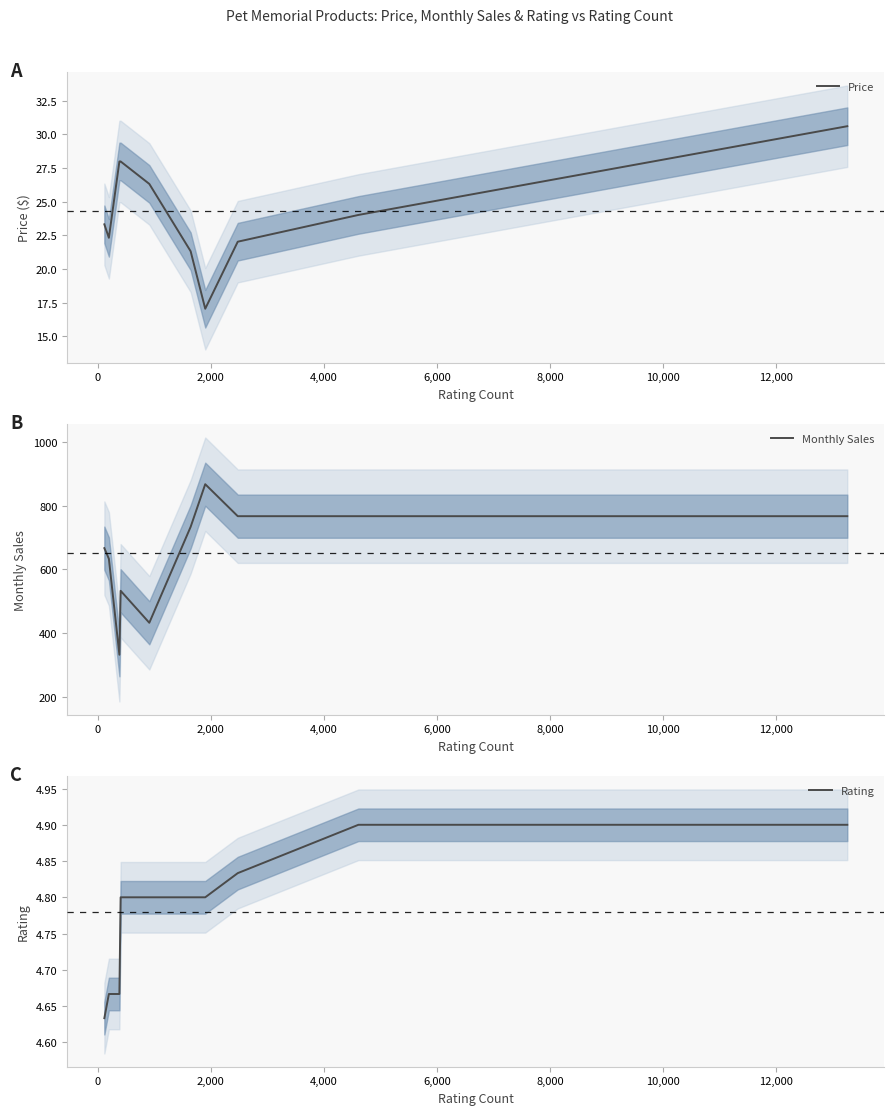

What is the value of the Monthly Sales point at the 8th from the left?

766.7